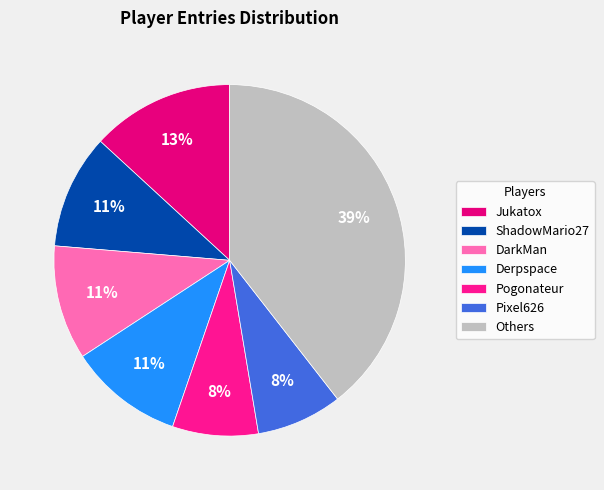

How many segments does this pie chart have?

7